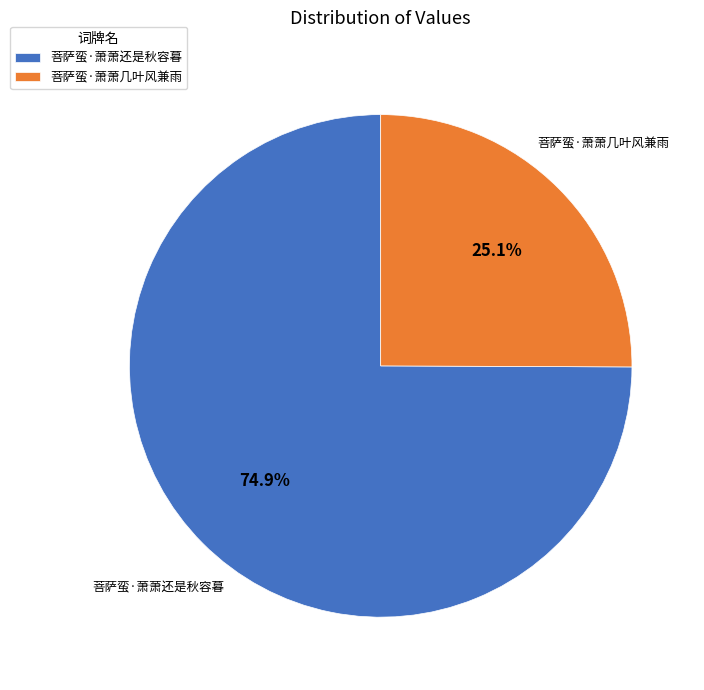

What percentage is the 菩萨蛮·萧萧还是秋容暮 slice, to the nearest percent?

75%